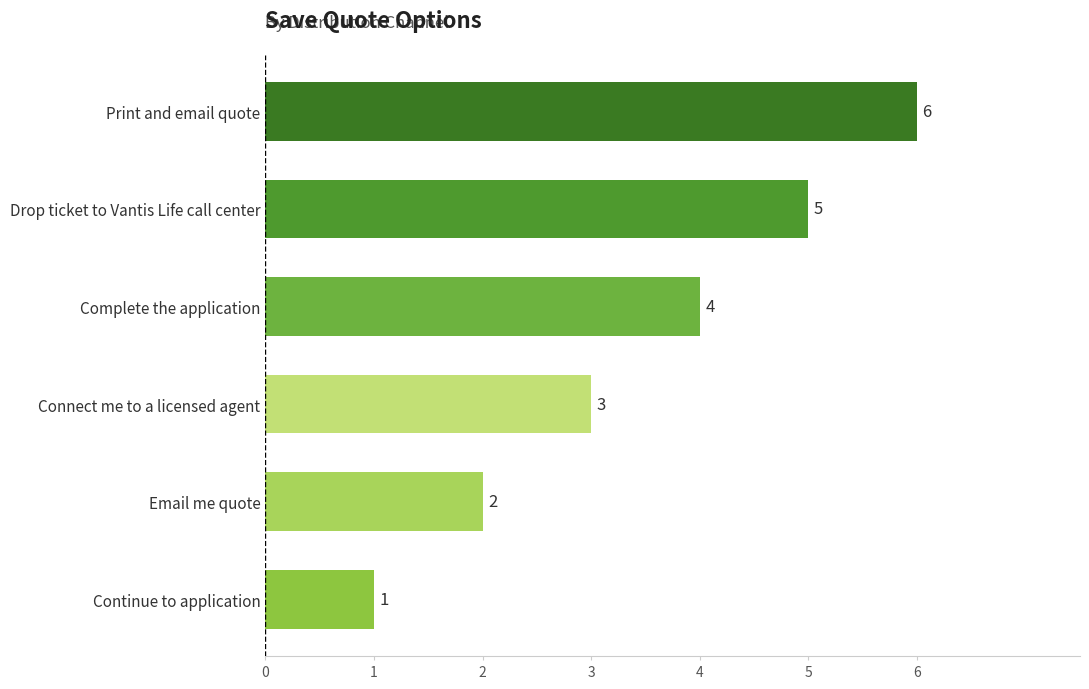

Rank the categories by value from lowest to highest.

Continue to application, Email me quote, Connect me to a licensed agent, Complete the application, Drop ticket to Vantis Life call center, Print and email quote